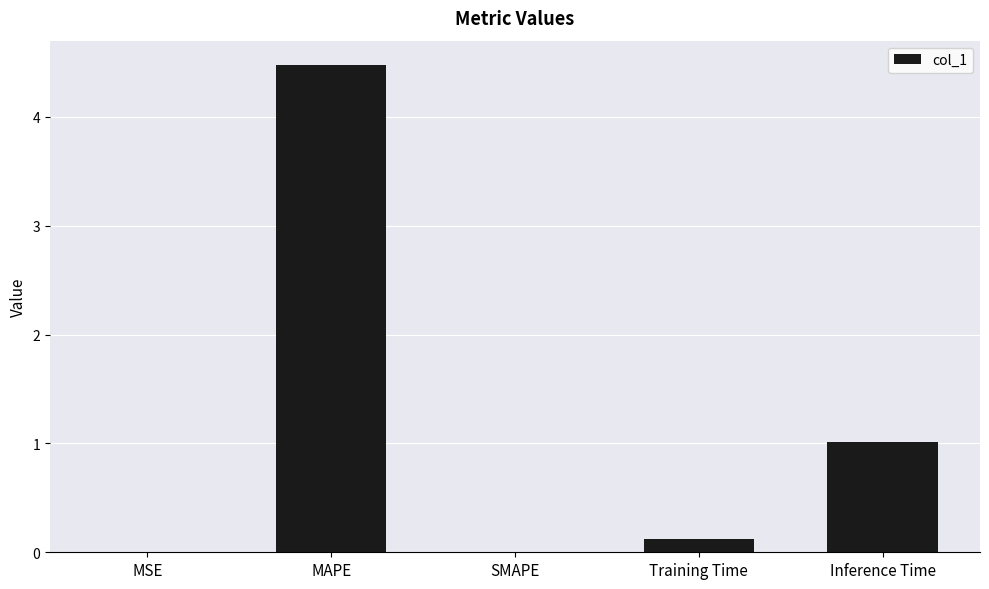

The value at Inference Time is 0.7. True or false?

False